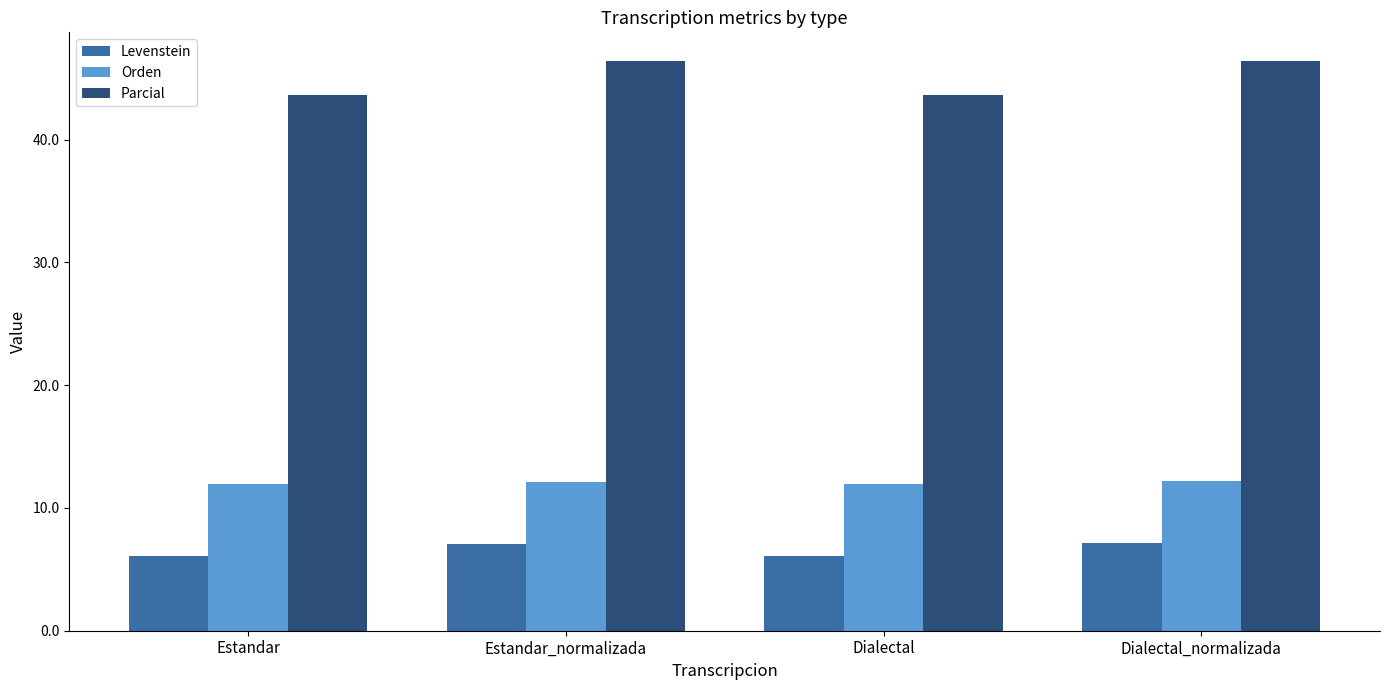

Does the chart contain any negative values?

No